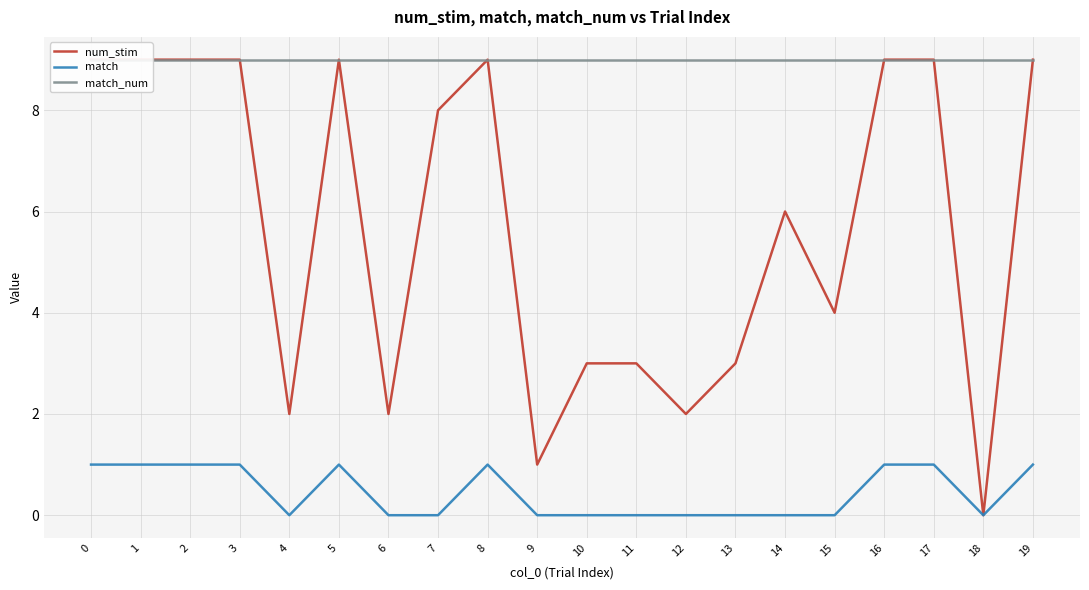

How many num_stim values are between 3 and 9?

15